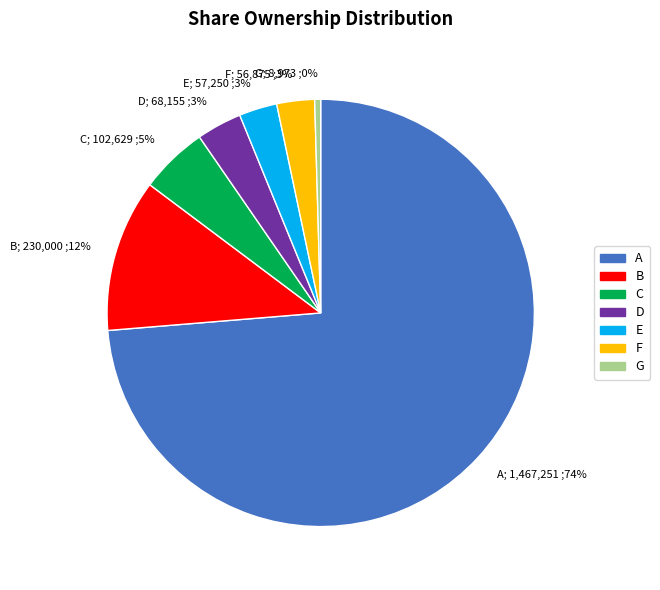

Approximately how many times larger is the value at F; 56,875 ;3% compared to G; 8,973 ;0%?

6.3